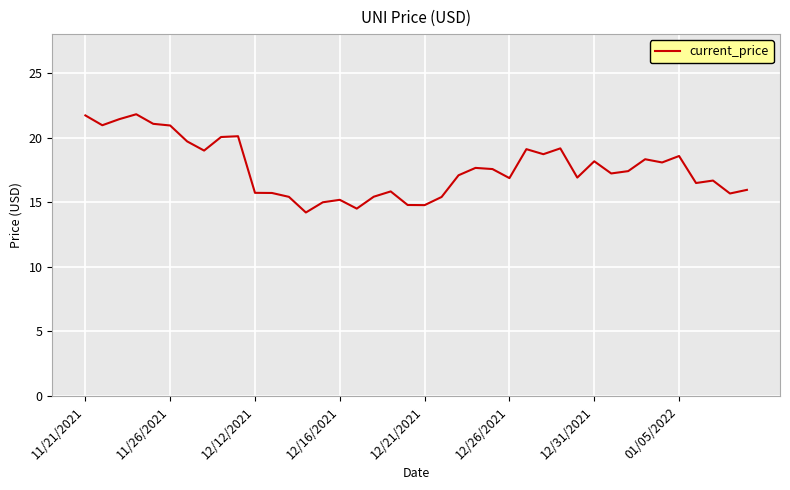

What is the difference between the maximum and minimum values?

7.6